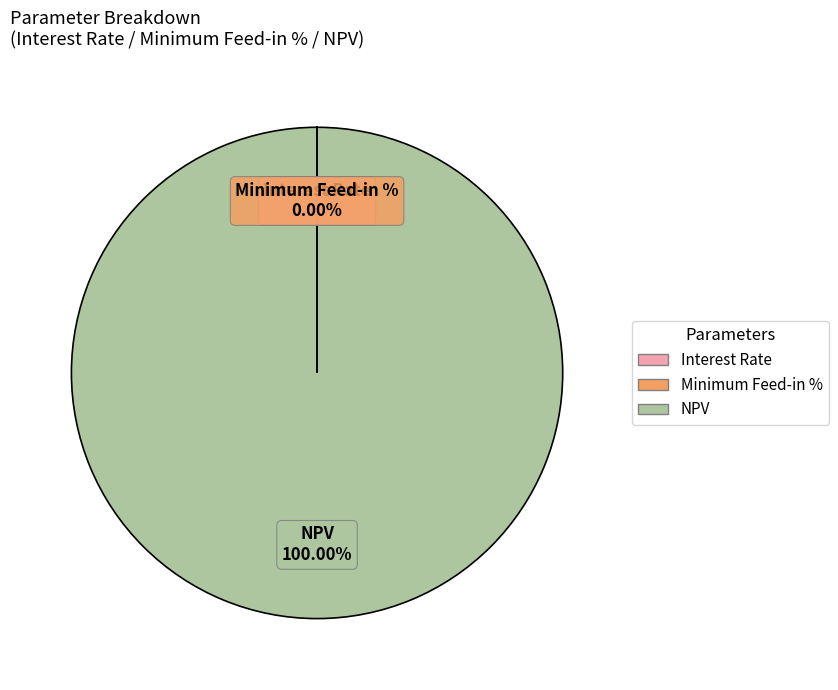

Which slice is the largest?

NPV